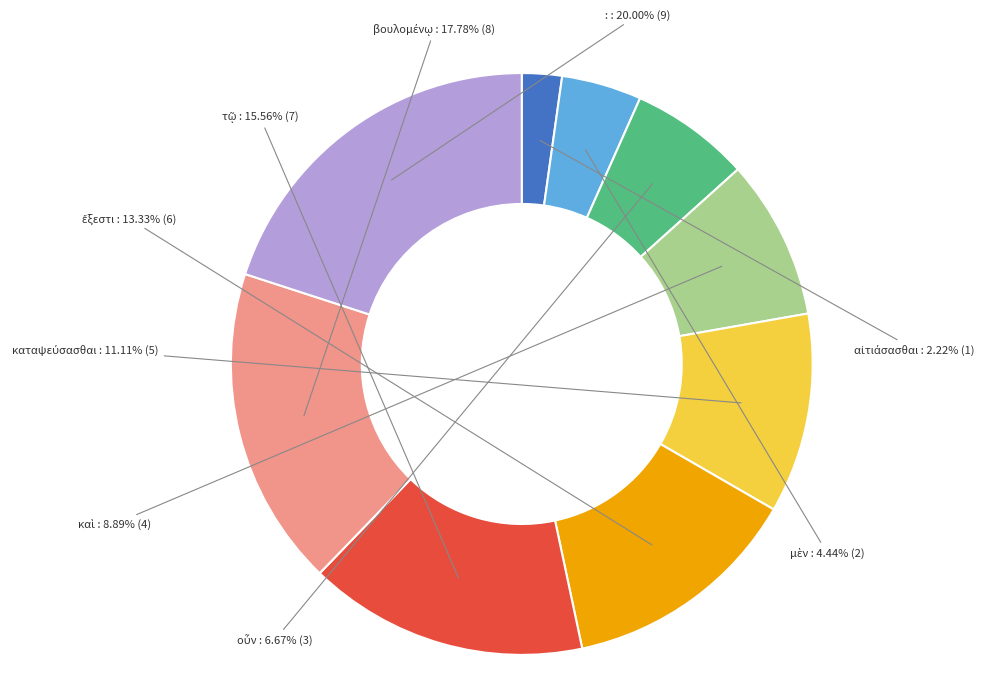

Is there a majority slice in this chart?

No